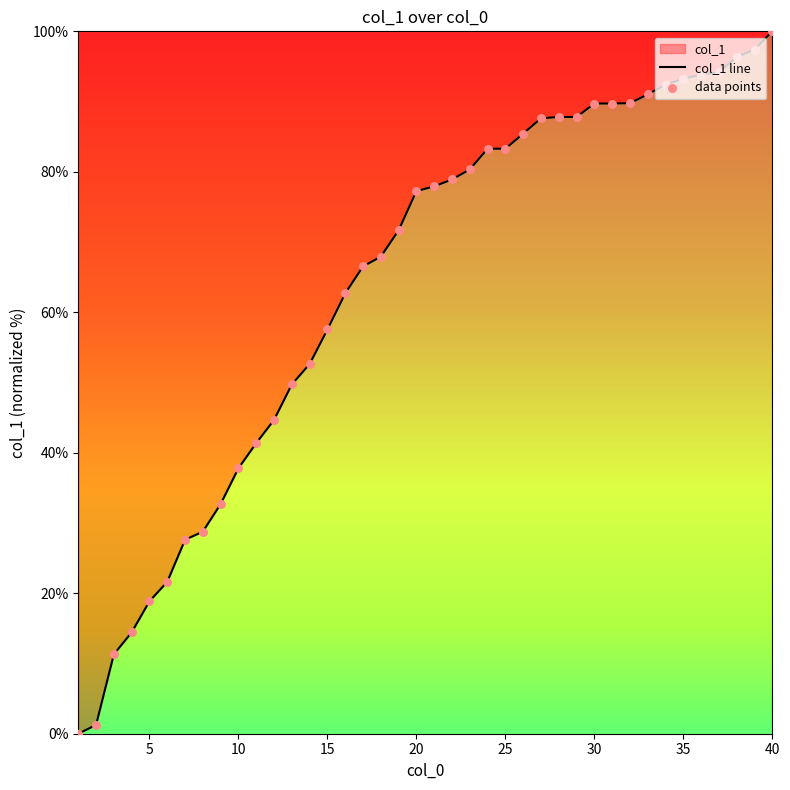

Which series contains the highest Y value?

col_1 line